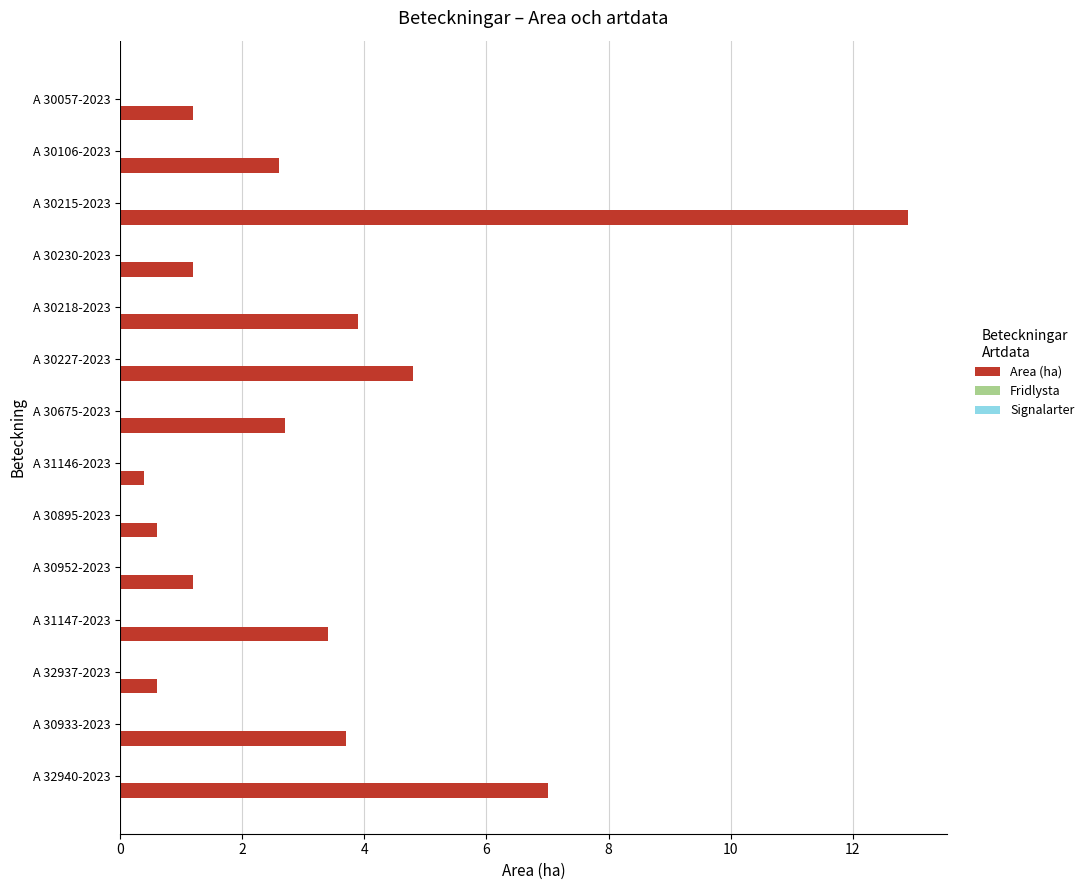

Reading top to bottom, extract all data points from this chart.

1.2	2.6	12.9	1.2	3.9	4.8	2.7	0.4	0.6	1.2	3.4	0.6	3.7	7.0